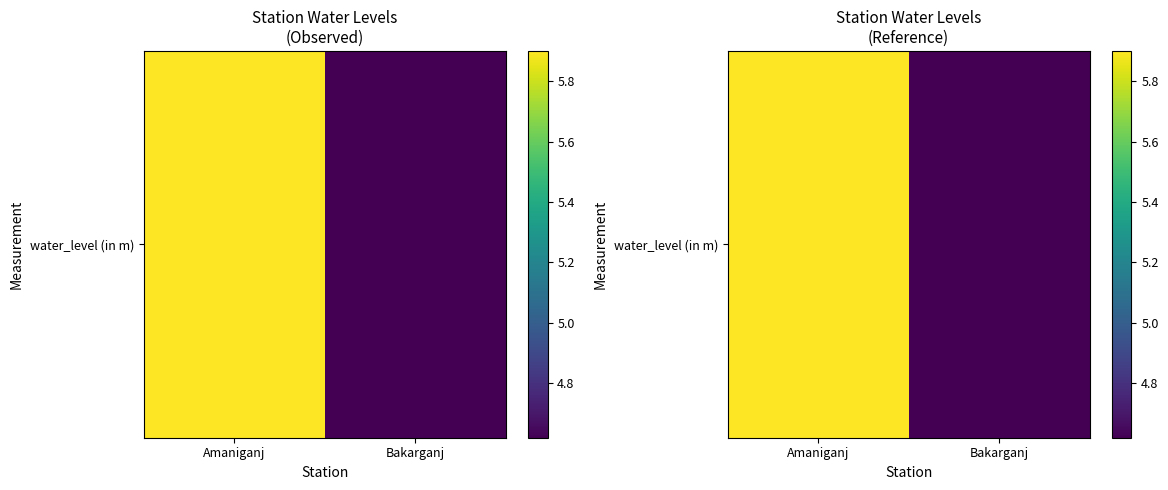

Rank the categories by value from lowest to highest.

Bakarganj, Amaniganj